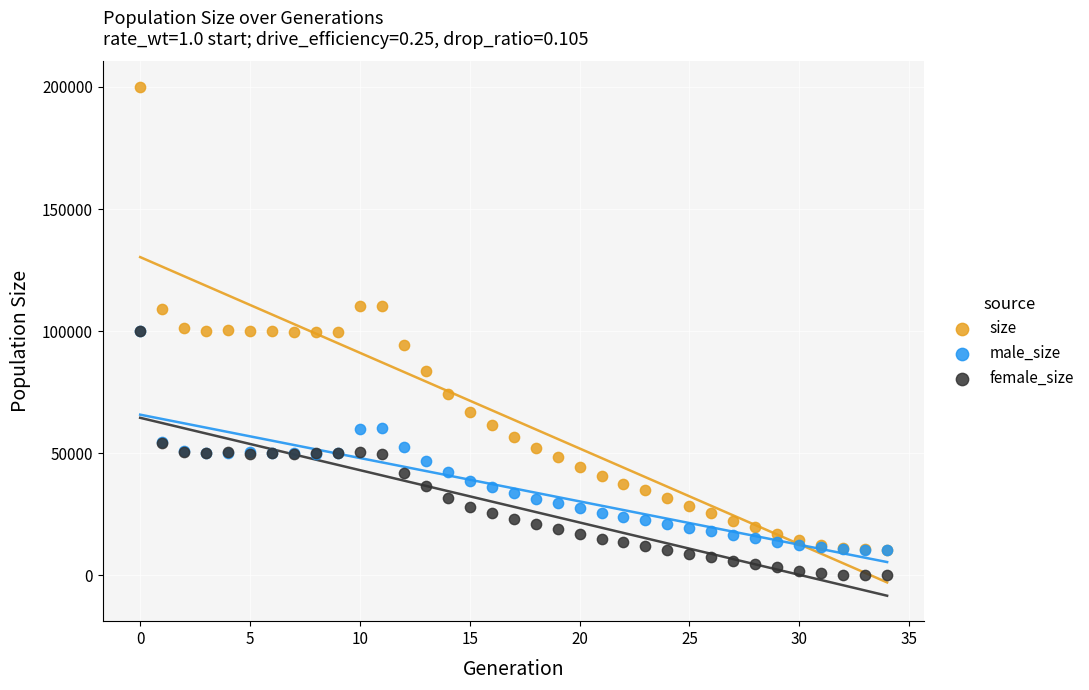

Which series has the widest spread of Y values?

size